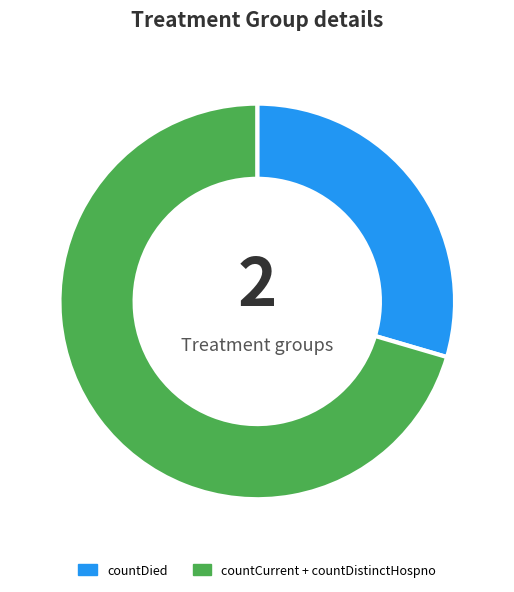

How many slices are in this pie chart?

2